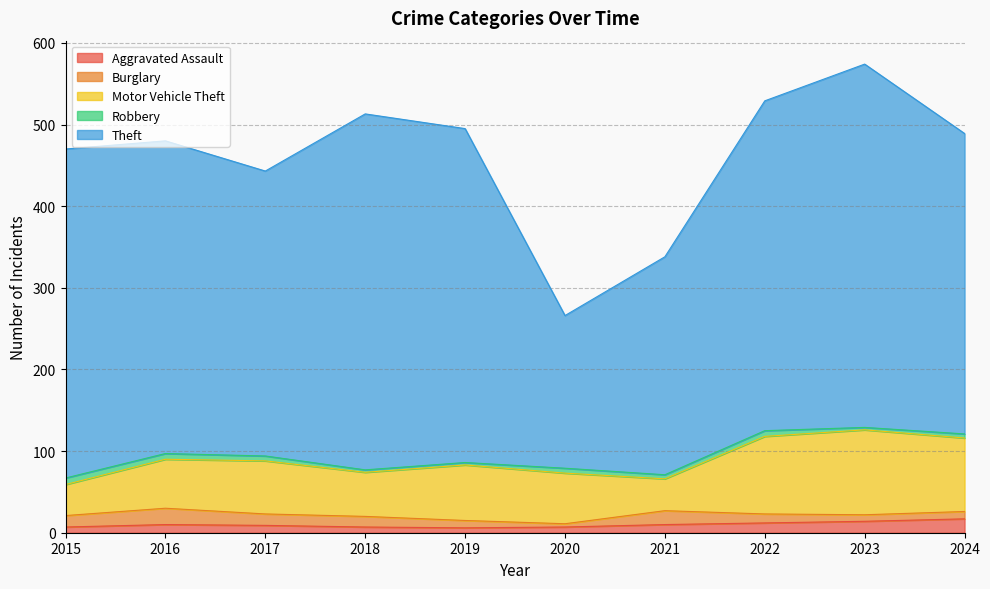

Between 2020 and 2023, which is larger?

2023